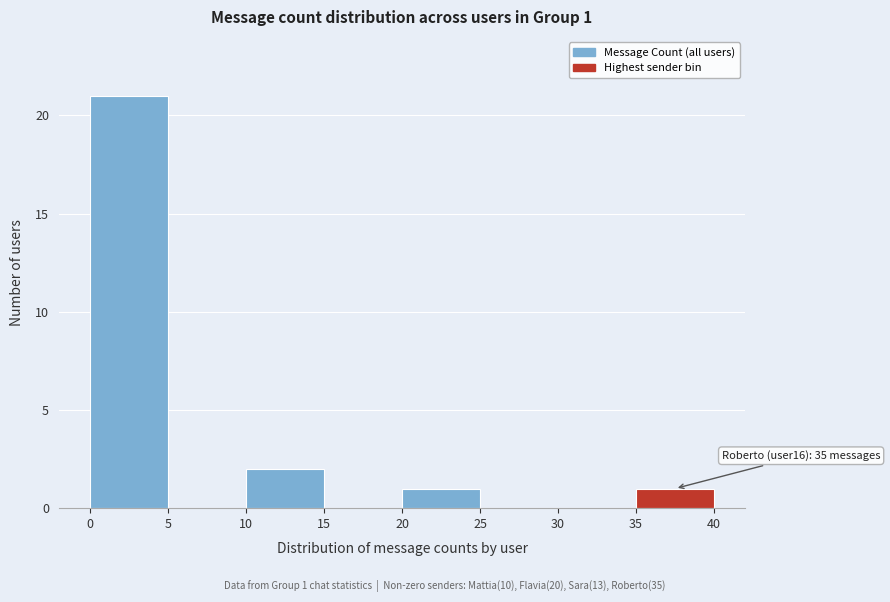

Which range on the x-axis has the tallest bar?

0 to 5